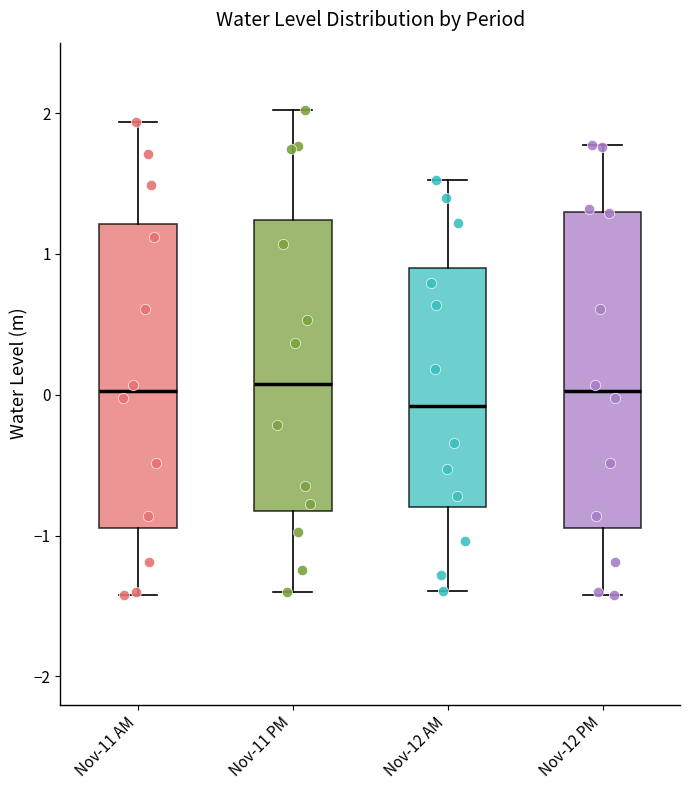

Reading left to right, transcribe this box plot: for each box, give where its median line is, the range the box spans, and where its two whiskers end, as read against the y-axis. The values are not printed on the chart, so give them approximately, as read against the axis.

Nov-11 AM: median 0.0, box -0.9 to 1.2, whiskers -1.4 to 1.9
Nov-11 PM: median 0.1, box -0.8 to 1.2, whiskers -1.4 to 2.0
Nov-12 AM: median -0.1, box -0.8 to 0.9, whiskers -1.4 to 1.5
Nov-12 PM: median 0.0, box -0.9 to 1.3, whiskers -1.4 to 1.8